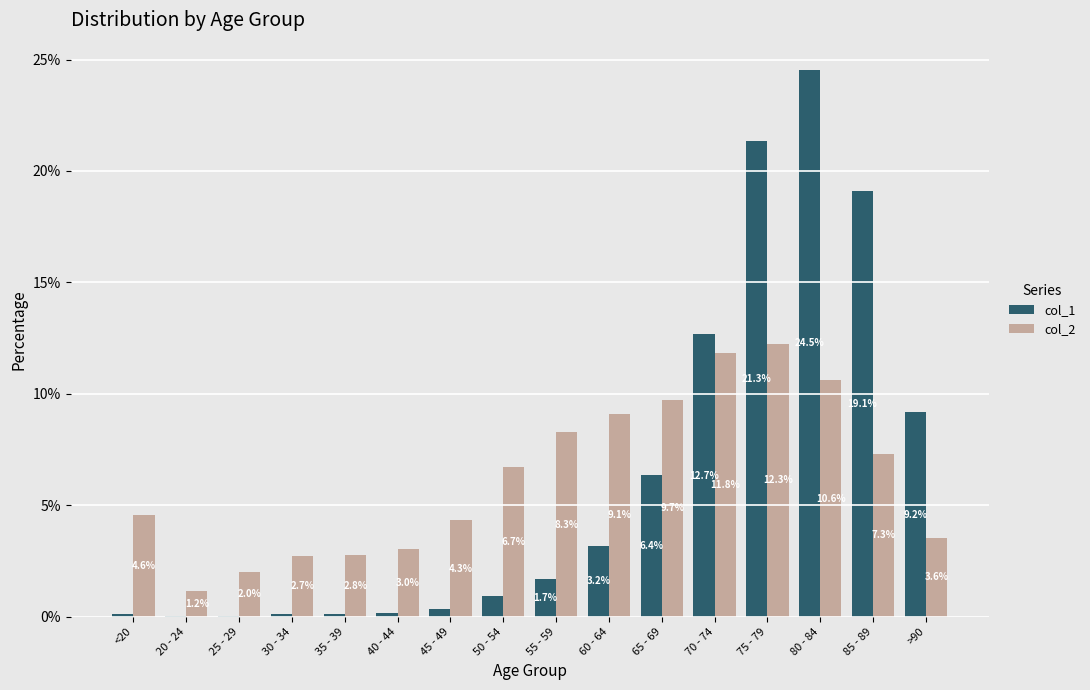

At which category is the sum across all series the highest?

80 - 84